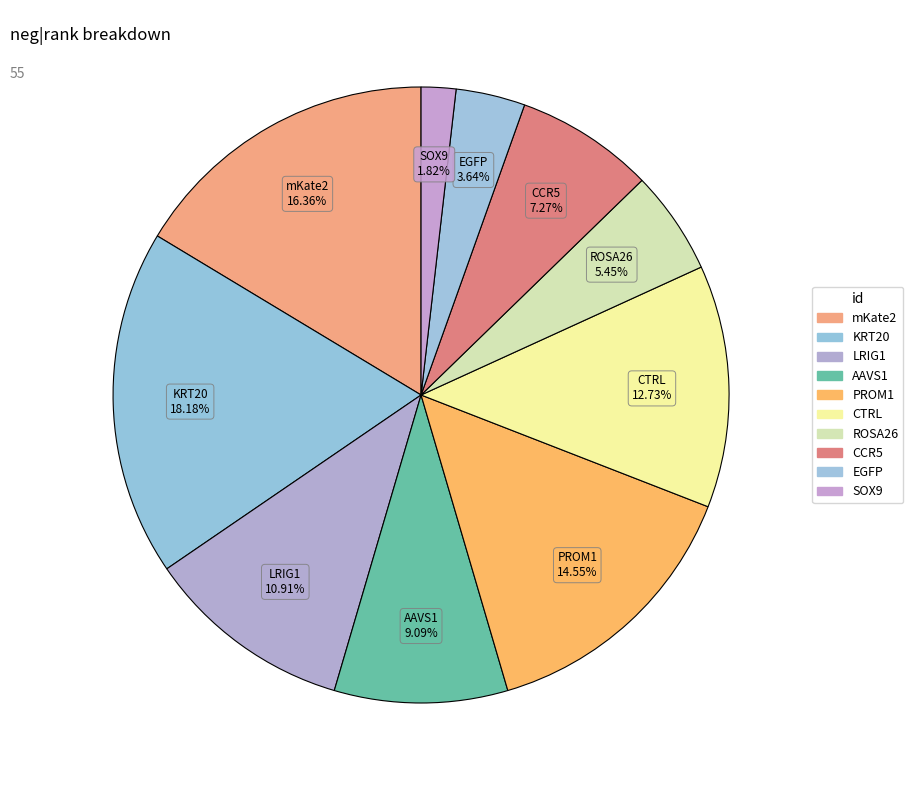

Count the number of slices in the pie.

10